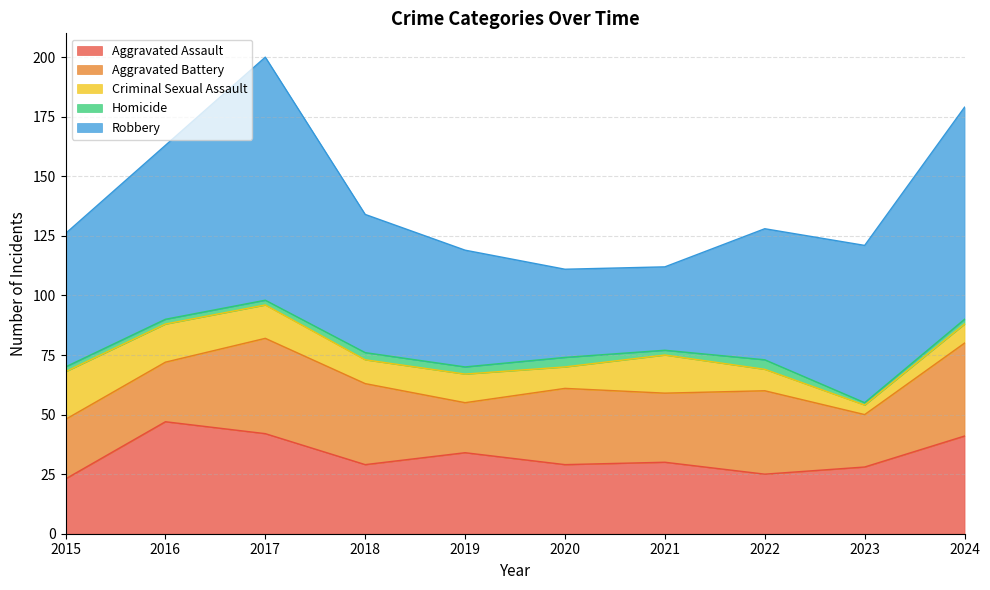

Is it true that Robbery equals 19 at 2020?

False